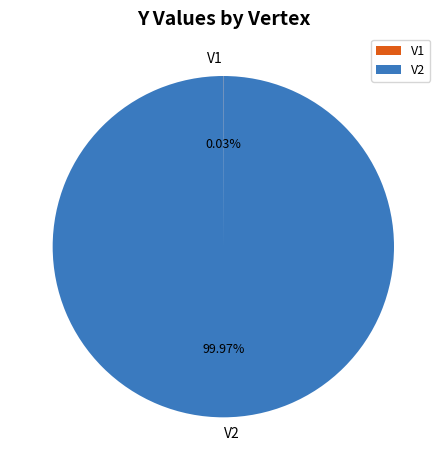

True or false: V2 accounts for 100% of the total.

True